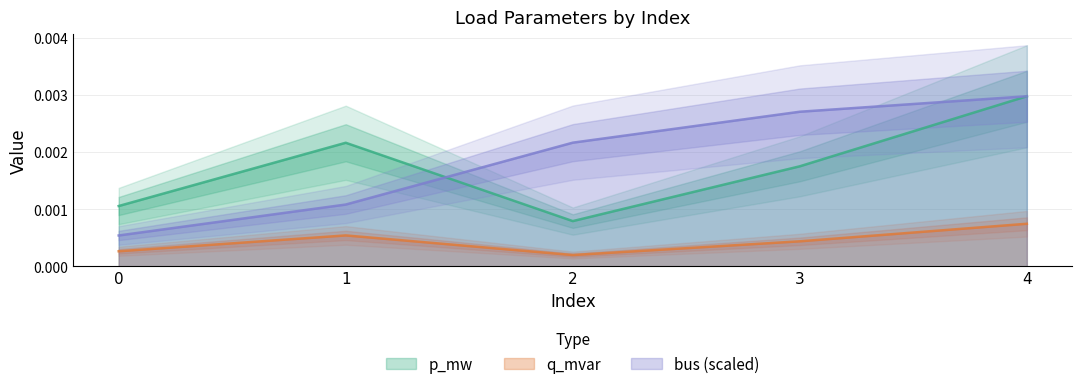

True or false: q_mvar and bus (scaled) cross at least once.

False